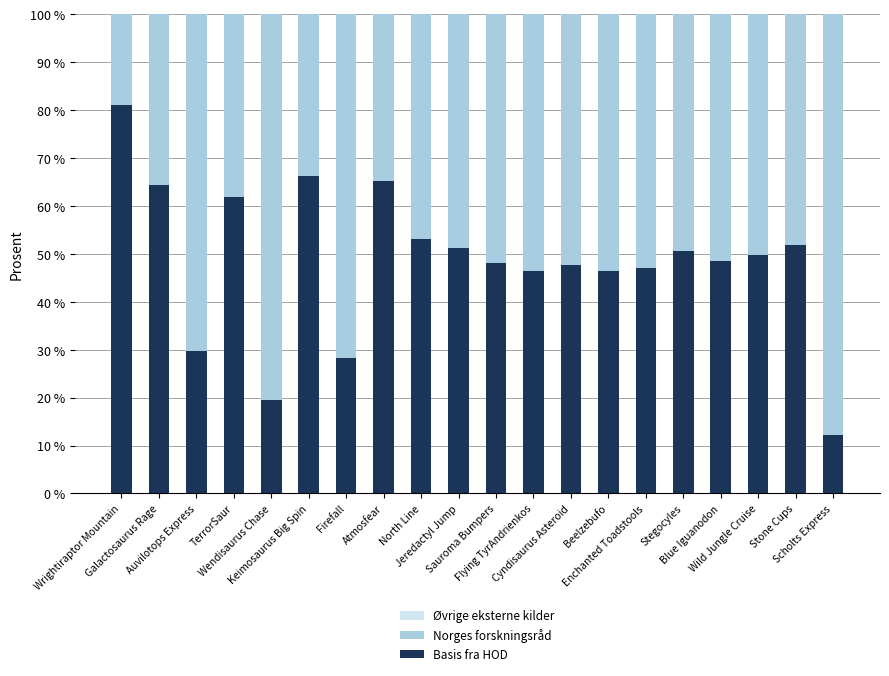

Are the bars horizontal?

No